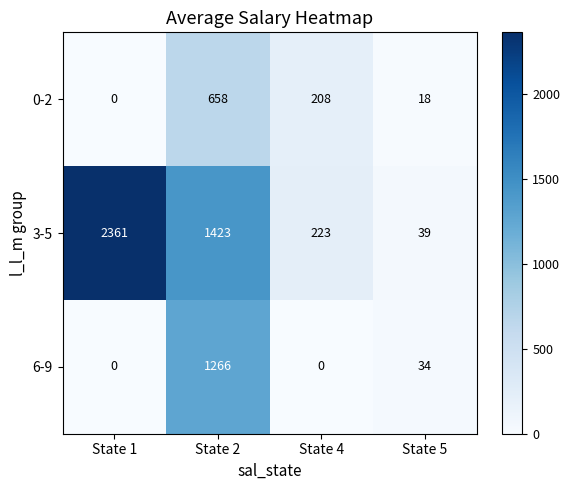

The 6-9 series shows 0 at State 1. True or false?

True